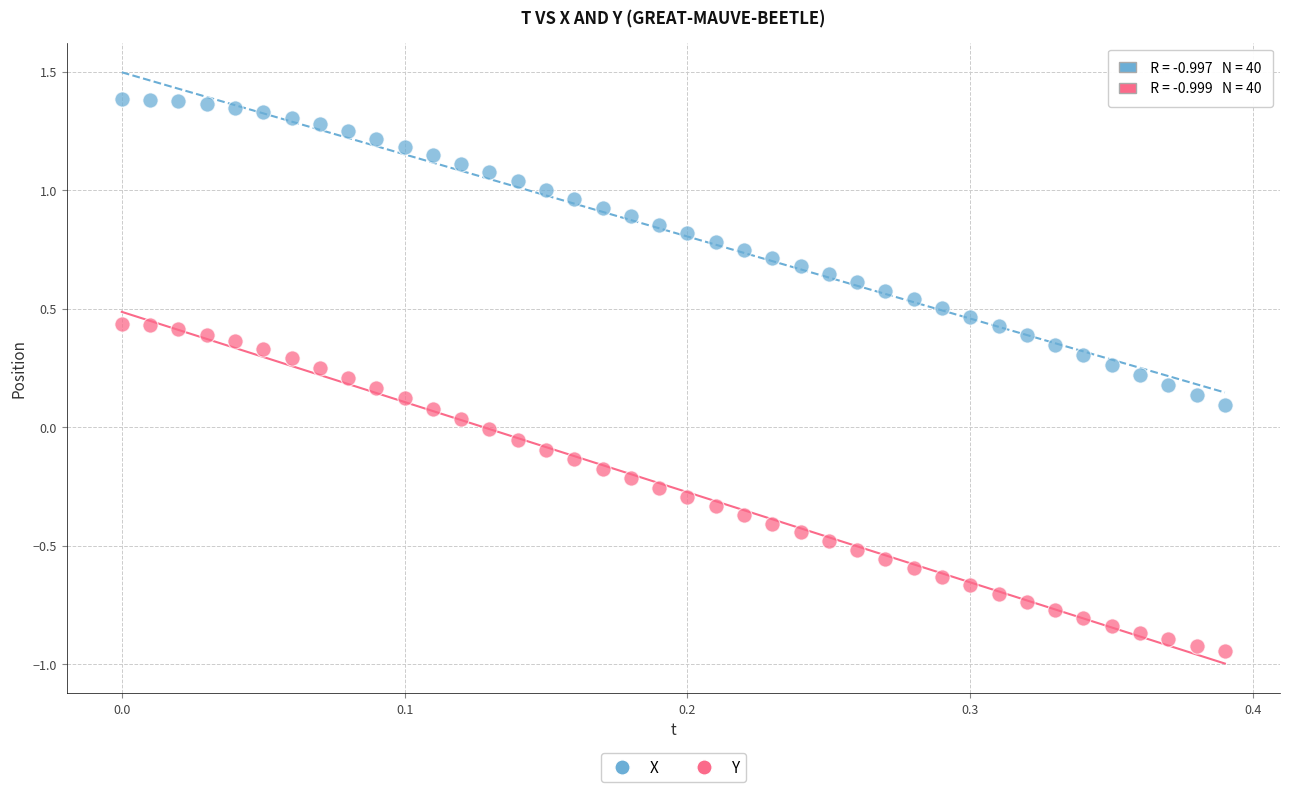

Which series has the largest Y range (max minus min)?

Y